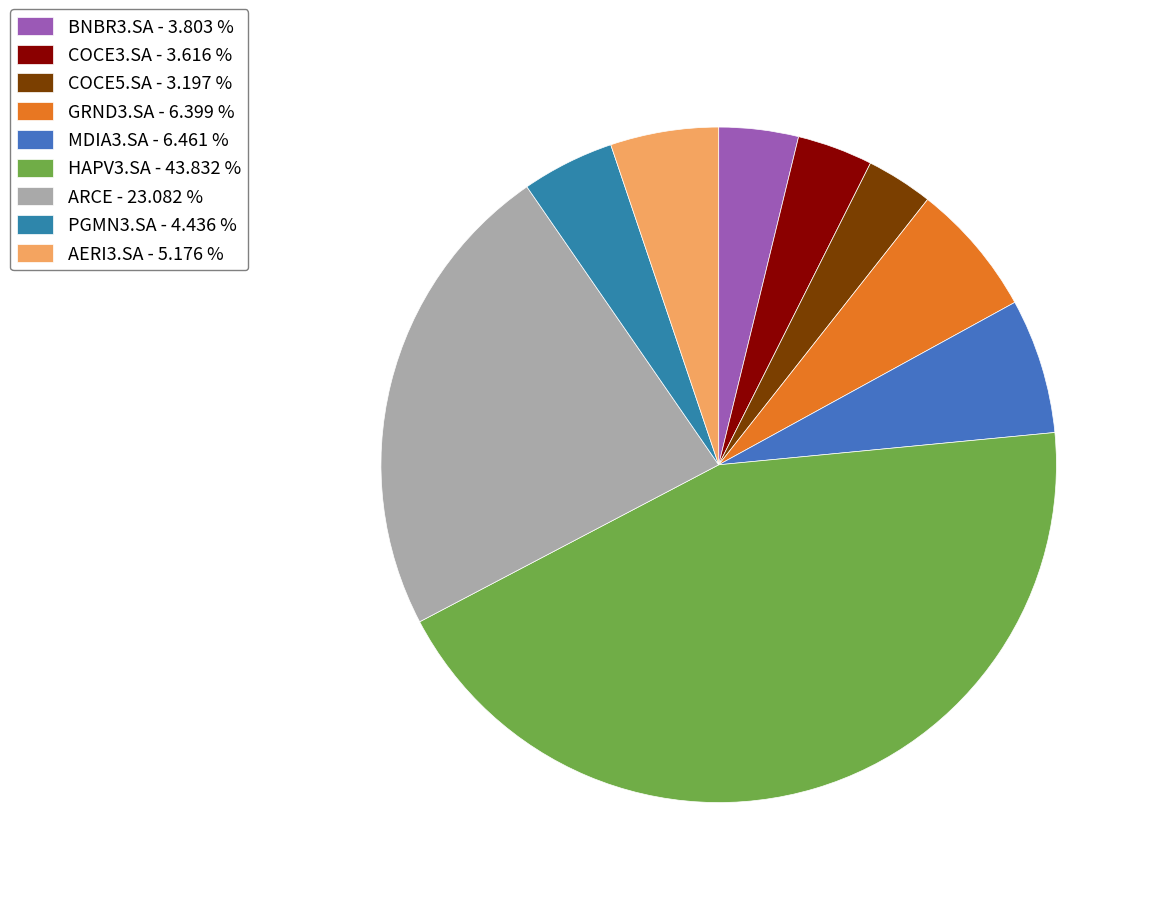

Is the sum of MDIA3.SA and PGMN3.SA greater than half?

No